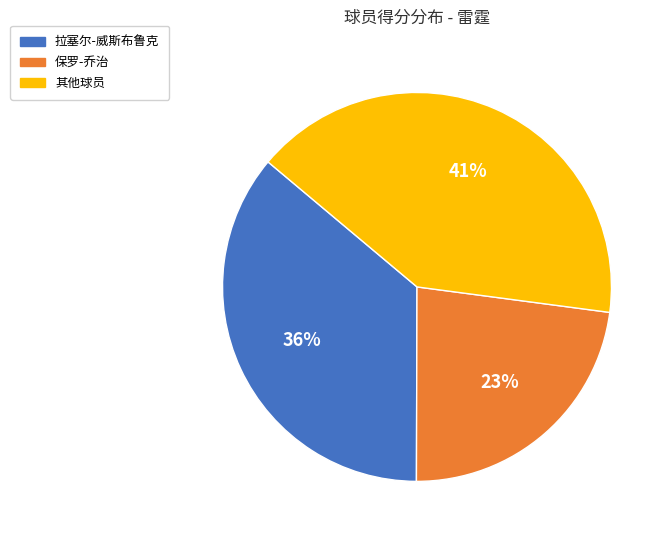

To the nearest percent, what is the difference between the largest and smallest slice percentages?

18%